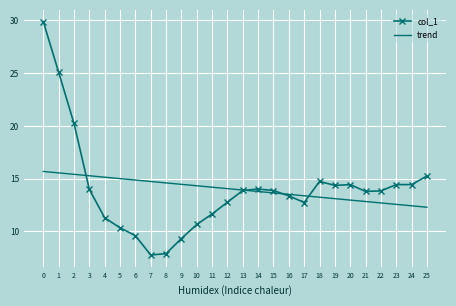

What is the maximum value shown in the chart?

29.9